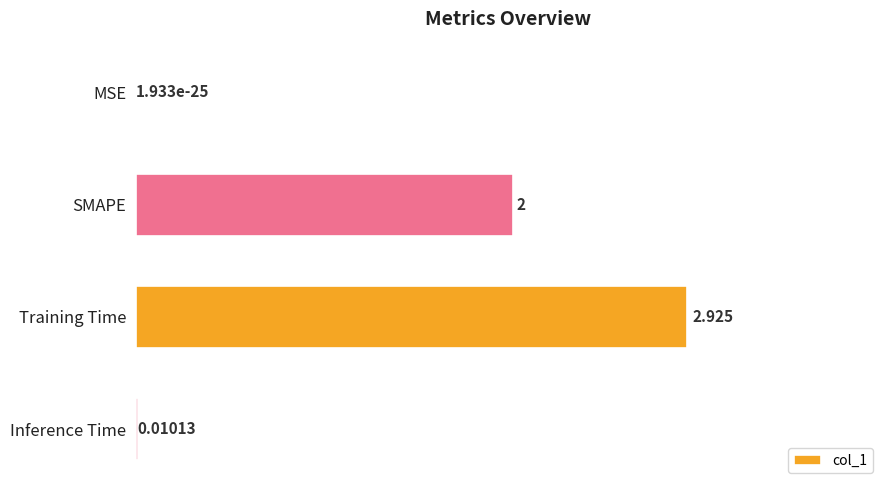

Where is the data nearest to the value 1?

Inference Time